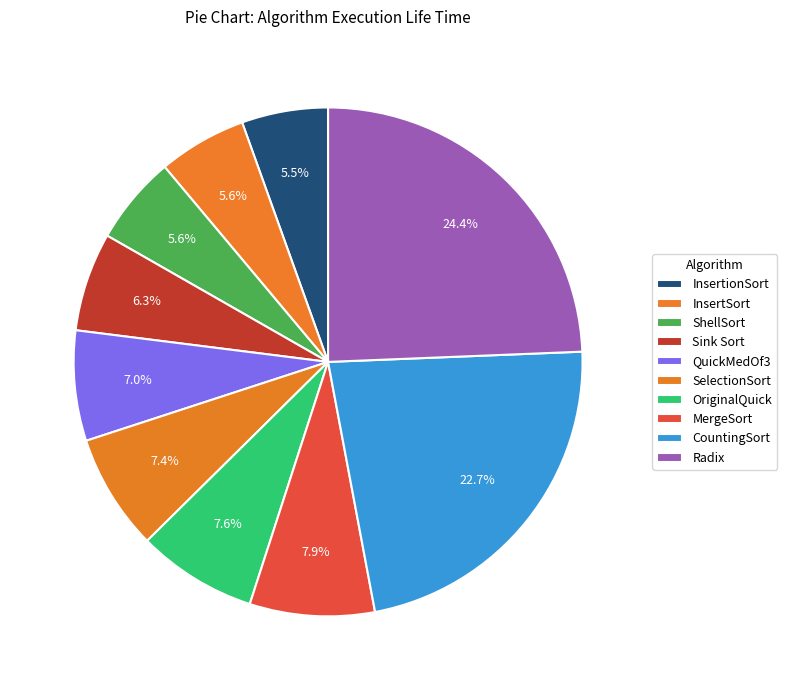

Count the number of slices in the pie.

10